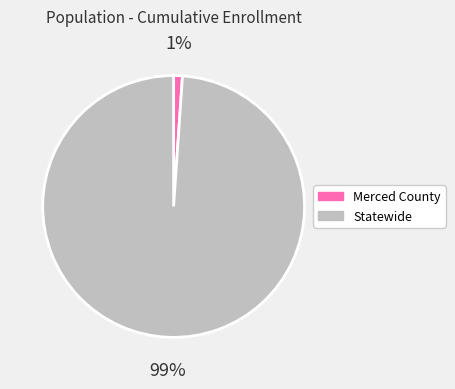

Is there any slice that represents more than half of the pie?

Yes